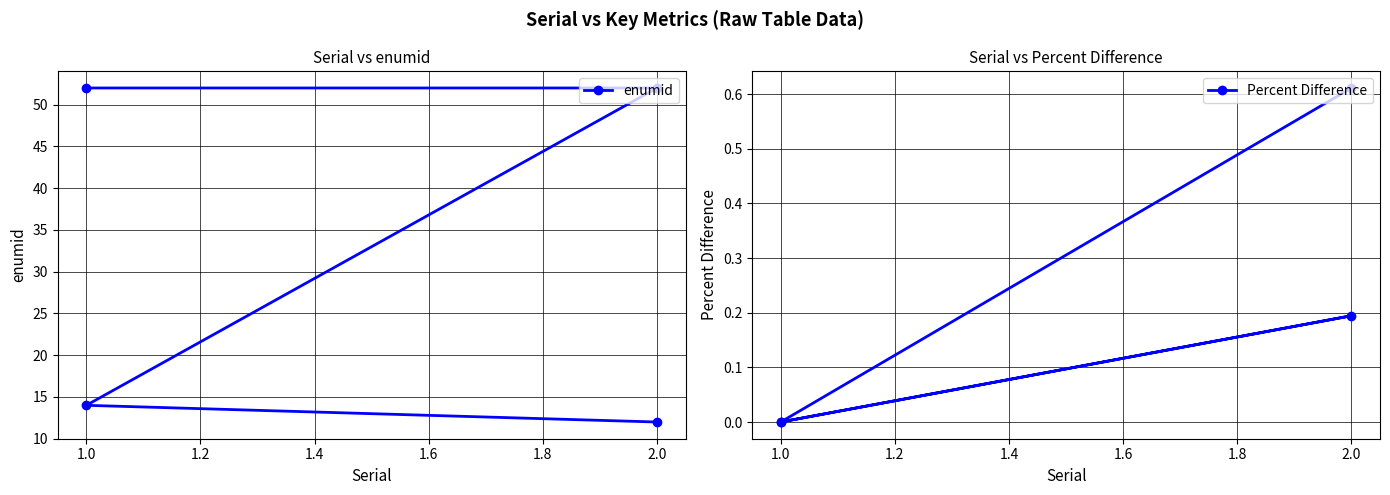

Reading right to left, transcribe all the data shown in this chart.

enumid: 12.0	14.0	52.0	52.0
Percent Difference: 0.6	0.0	0.2	0.0